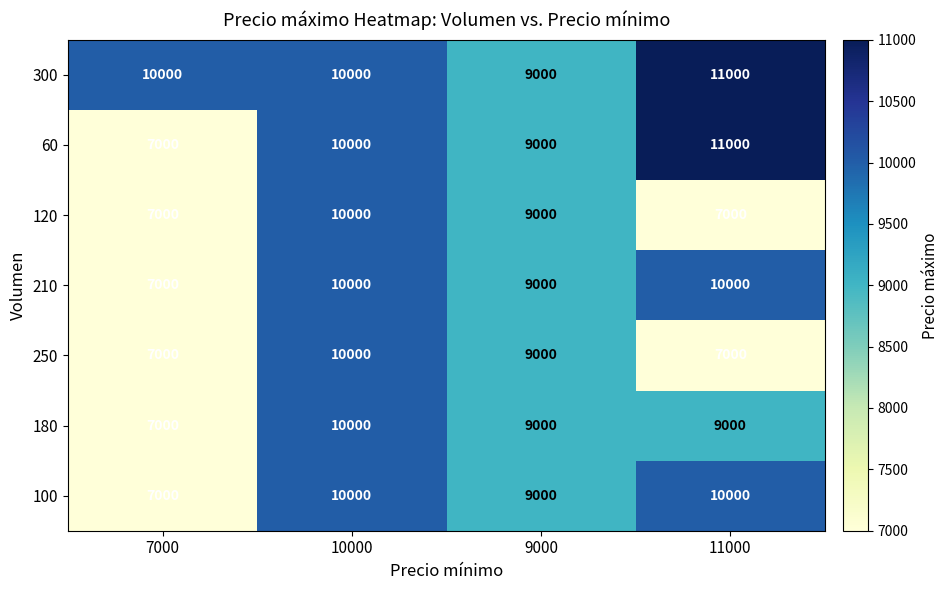

The 250 series shows 10000 at 10000. True or false?

True